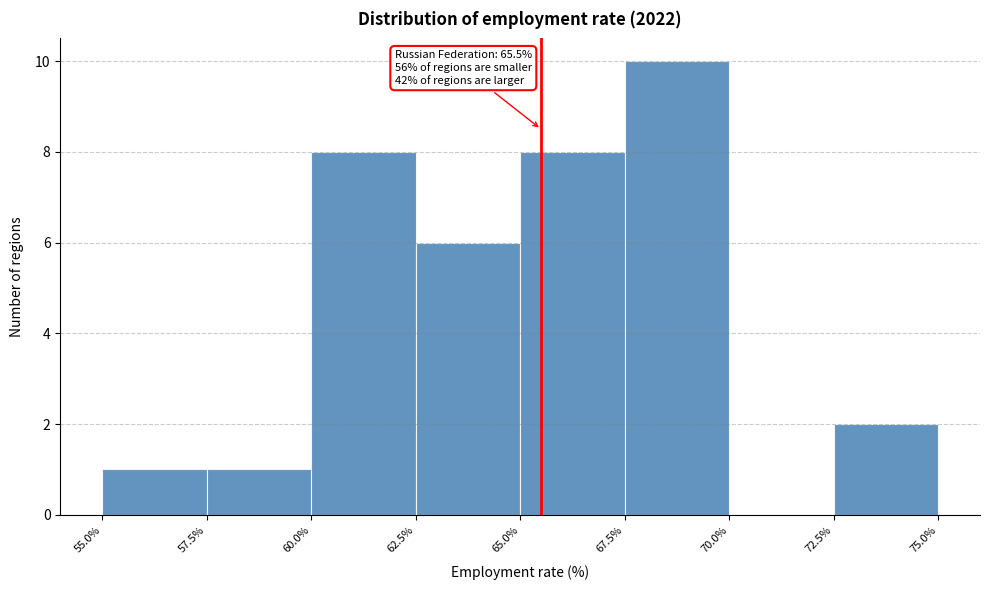

Over which range of the x-axis is the bar tallest?

67.5% to 70.0%